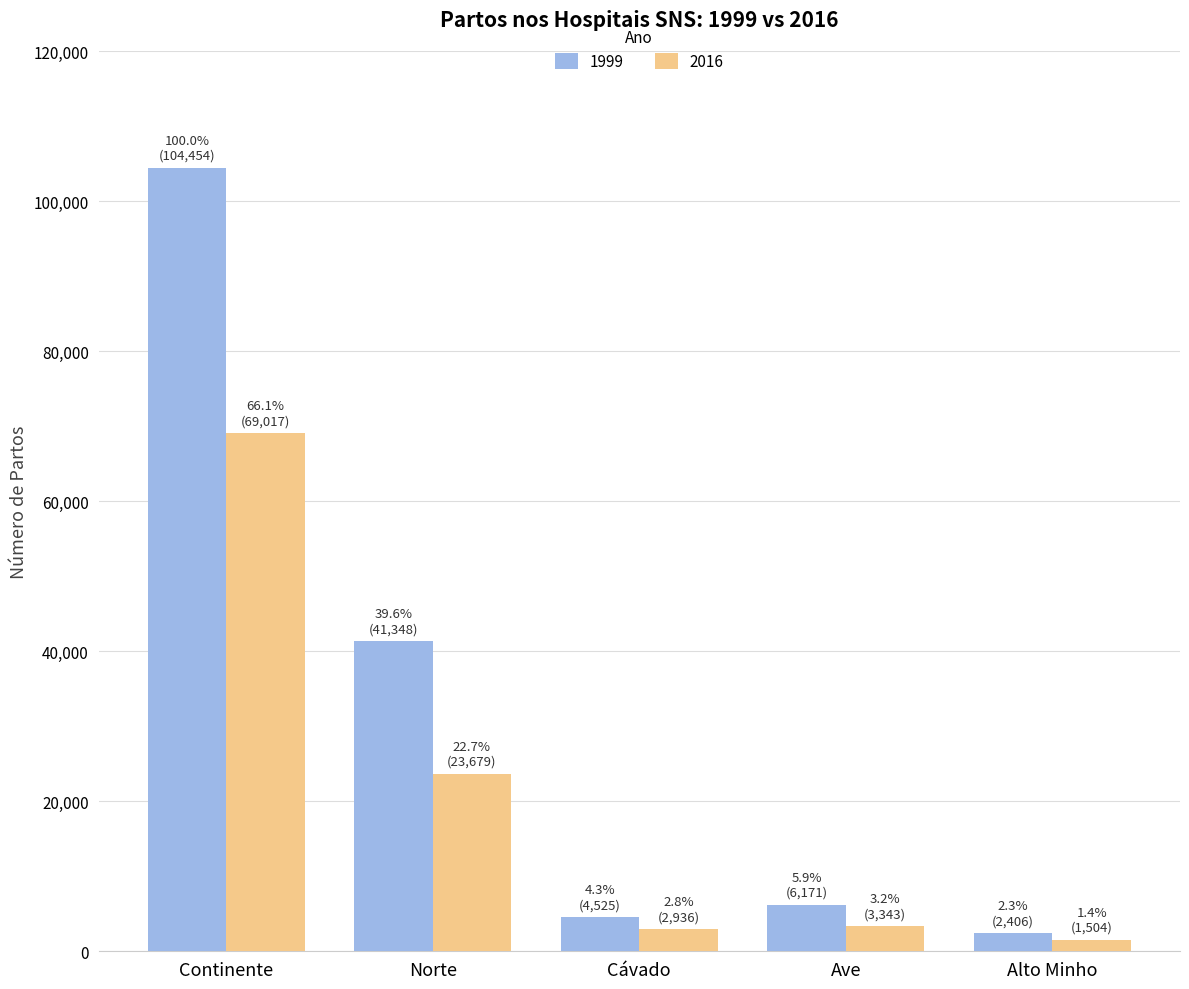

What is the difference between the maximum and minimum values in the 1999 series?

102048